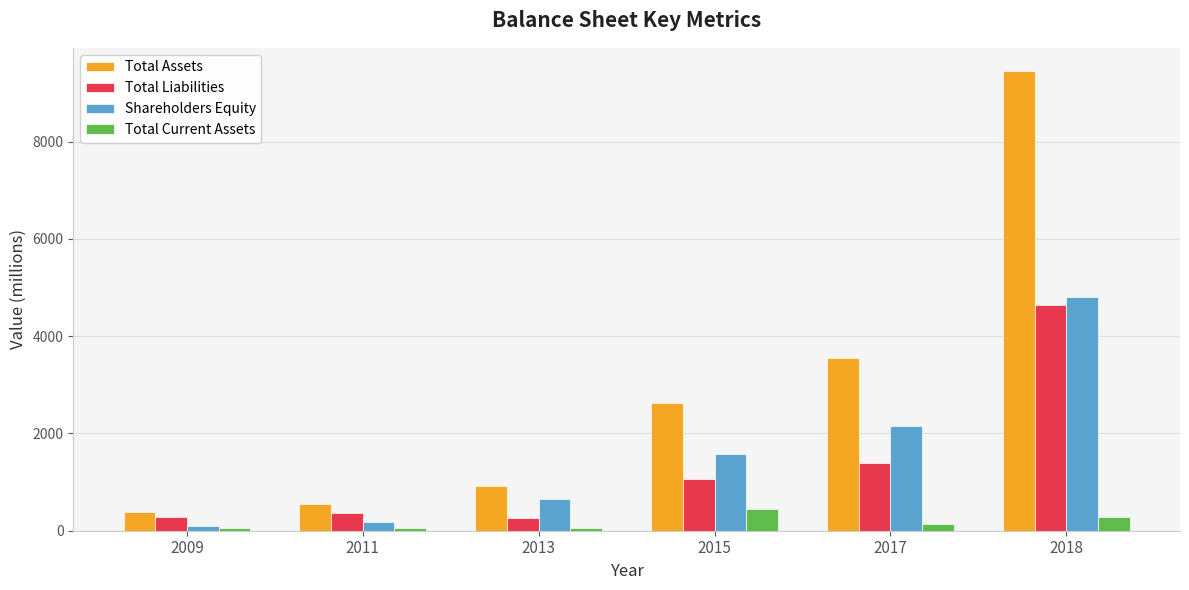

Where is Total Assets nearest to the value 4921?

2017